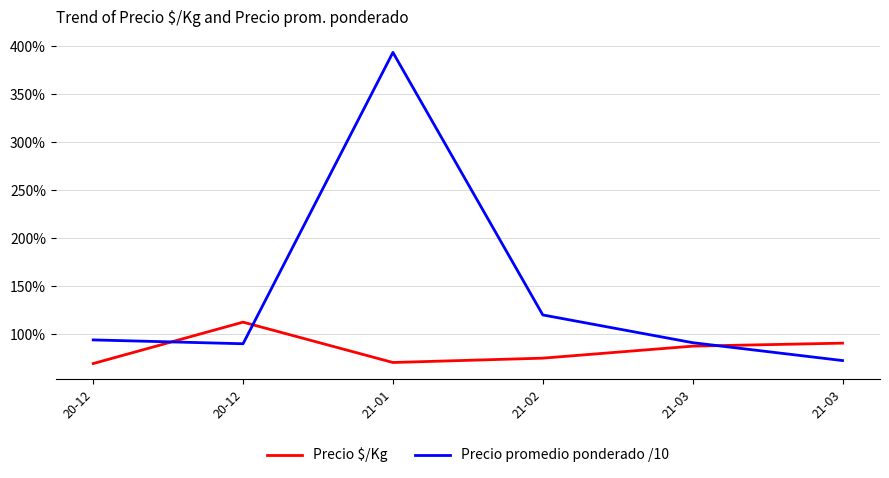

After their last crossing, which series has the higher values: Precio $/Kg or Precio promedio ponderado /10?

Precio $/Kg